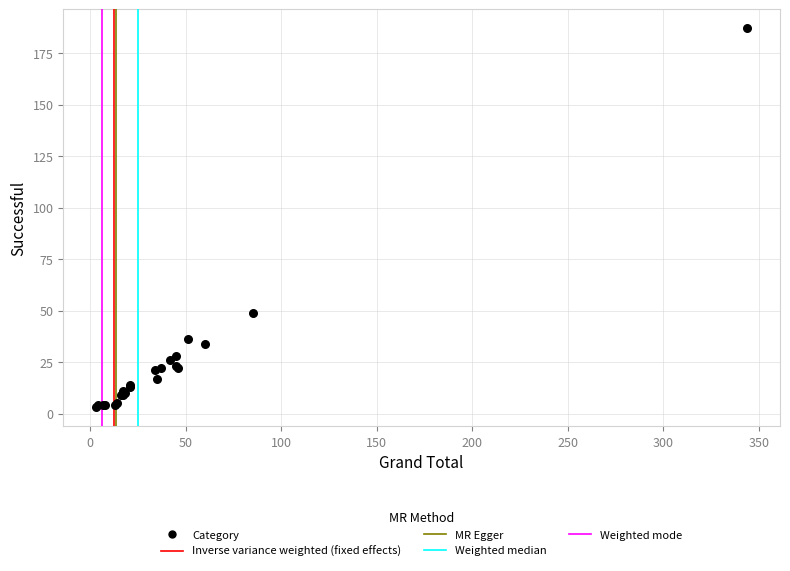

What Y value in the scatter plot is closest to 95?

49